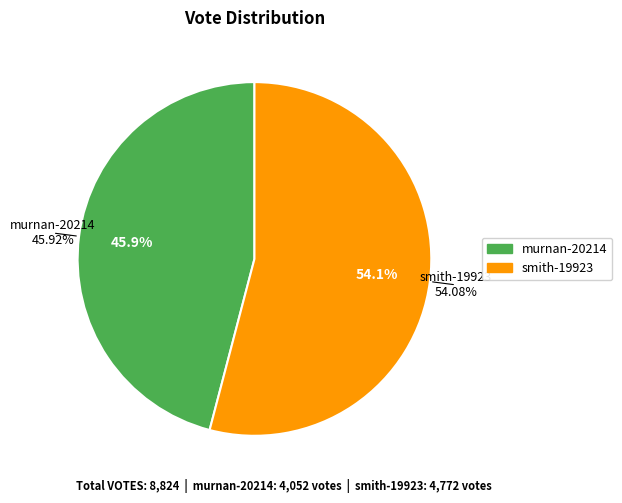

Which category has the smallest portion of the pie?

murnan-20214